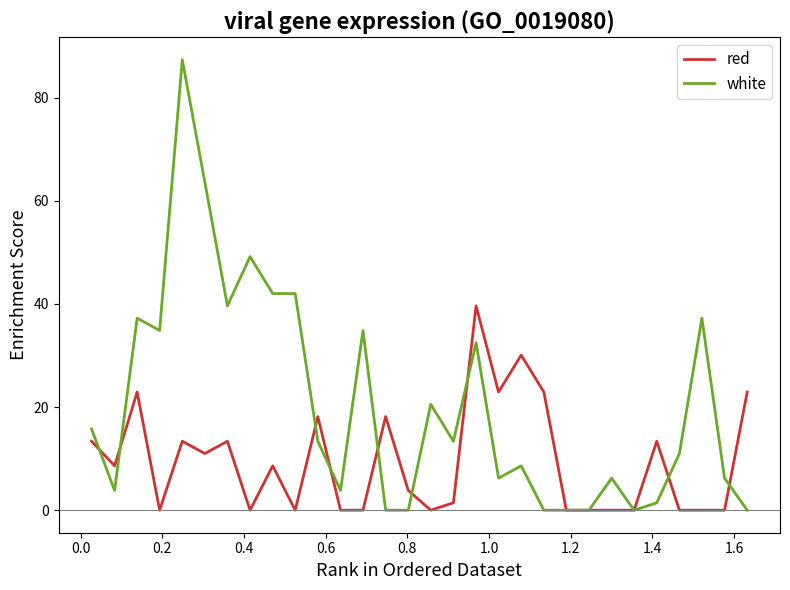

Is this an area chart (filled region under the line)?

No